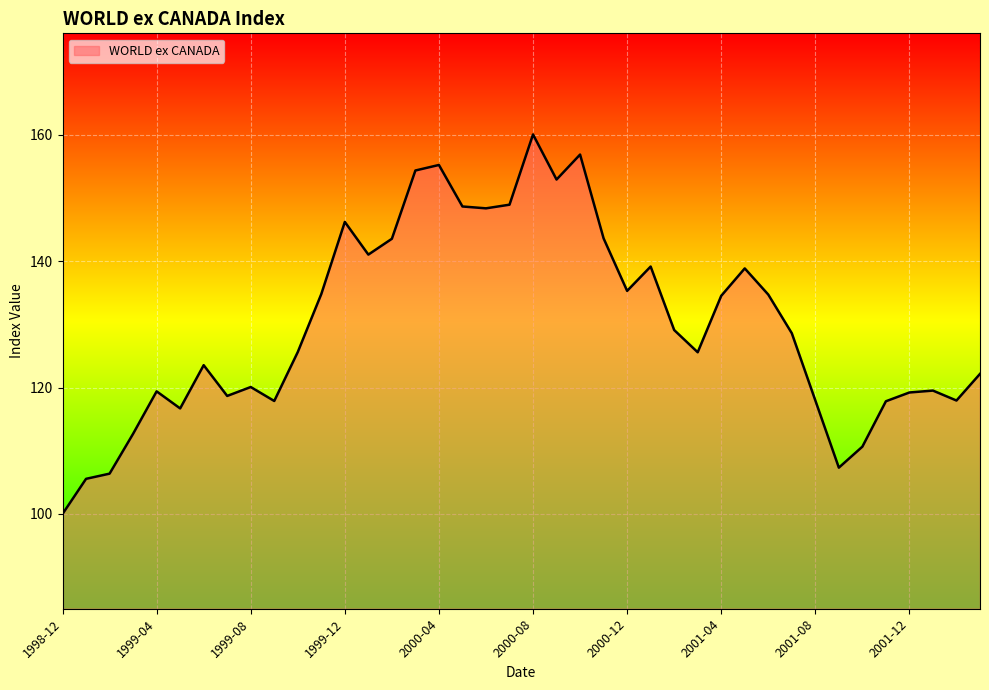

What is the sum of all values?

5199.8